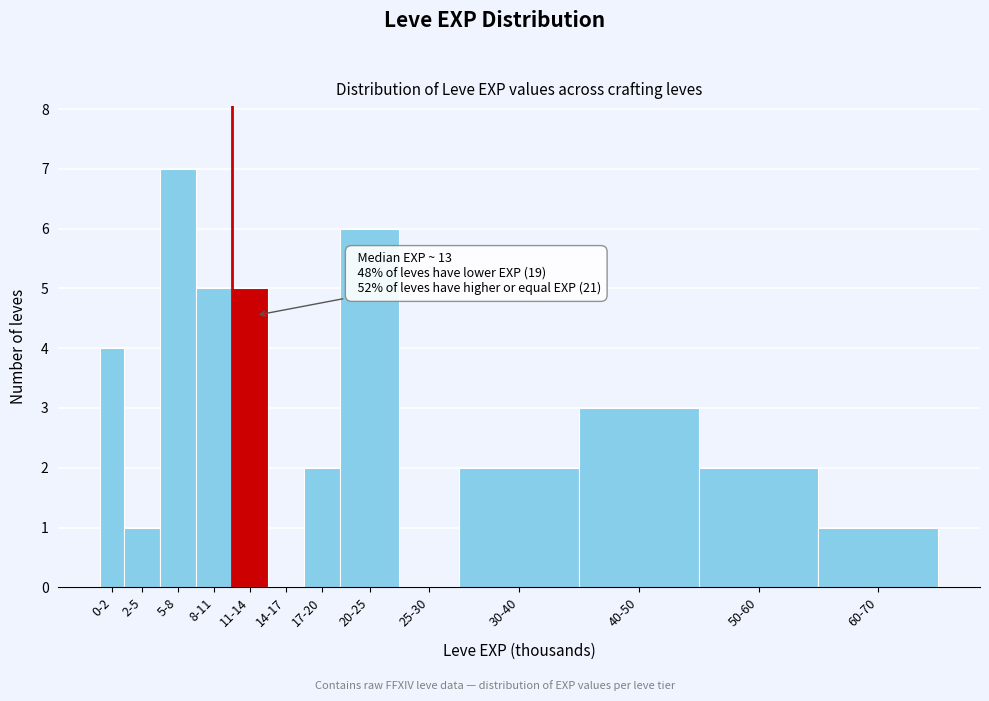

Reading left to right, what are all the values shown in this chart?

0-2=4	2-5=1	5-8=7	8-11=5	11-14=5	14-17=0	17-20=2	20-25=6	25-30=0	30-40=2	40-50=3	50-60=2	60-70=1